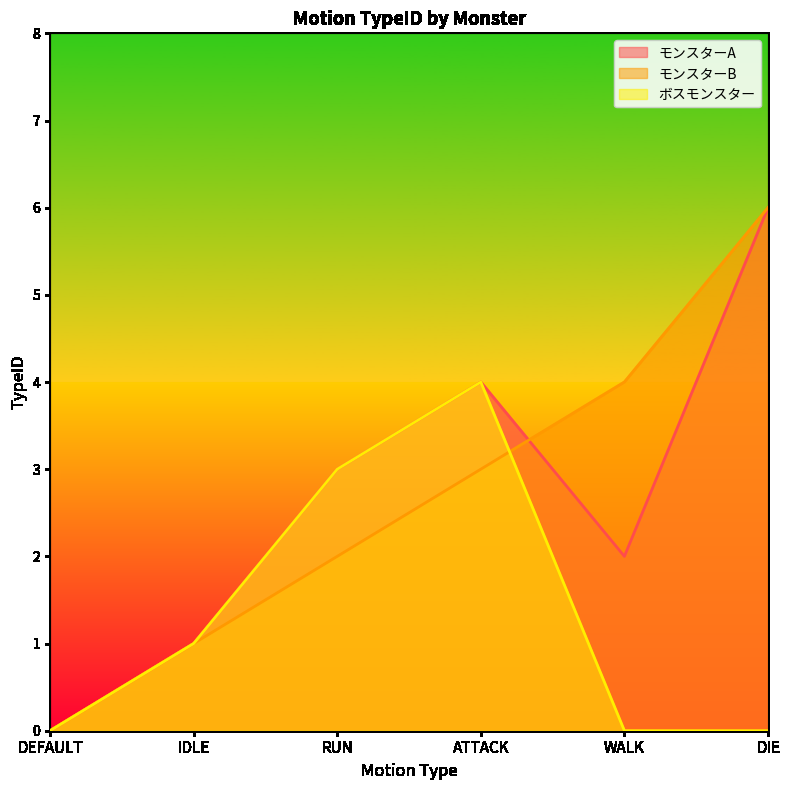

What value does the モンスターA series have at IDLE?

1